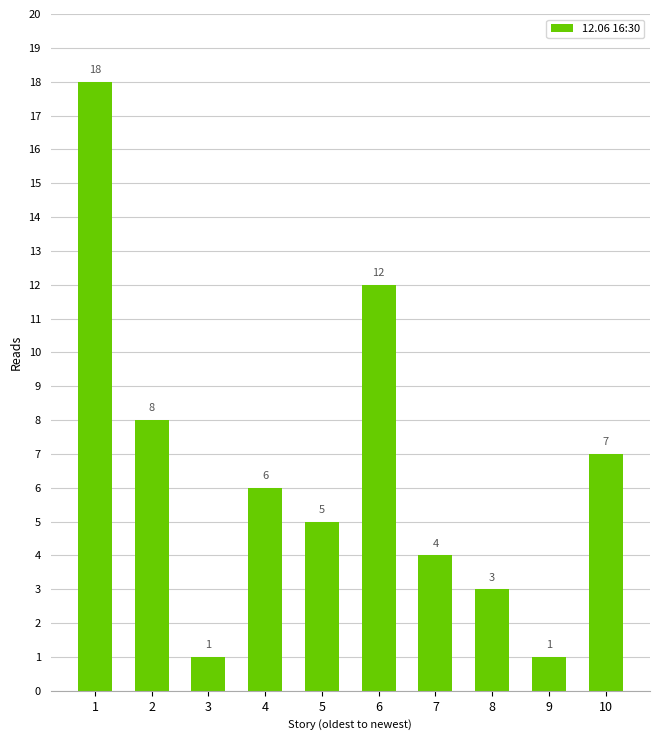

The value at 10 is 7. True or false?

True